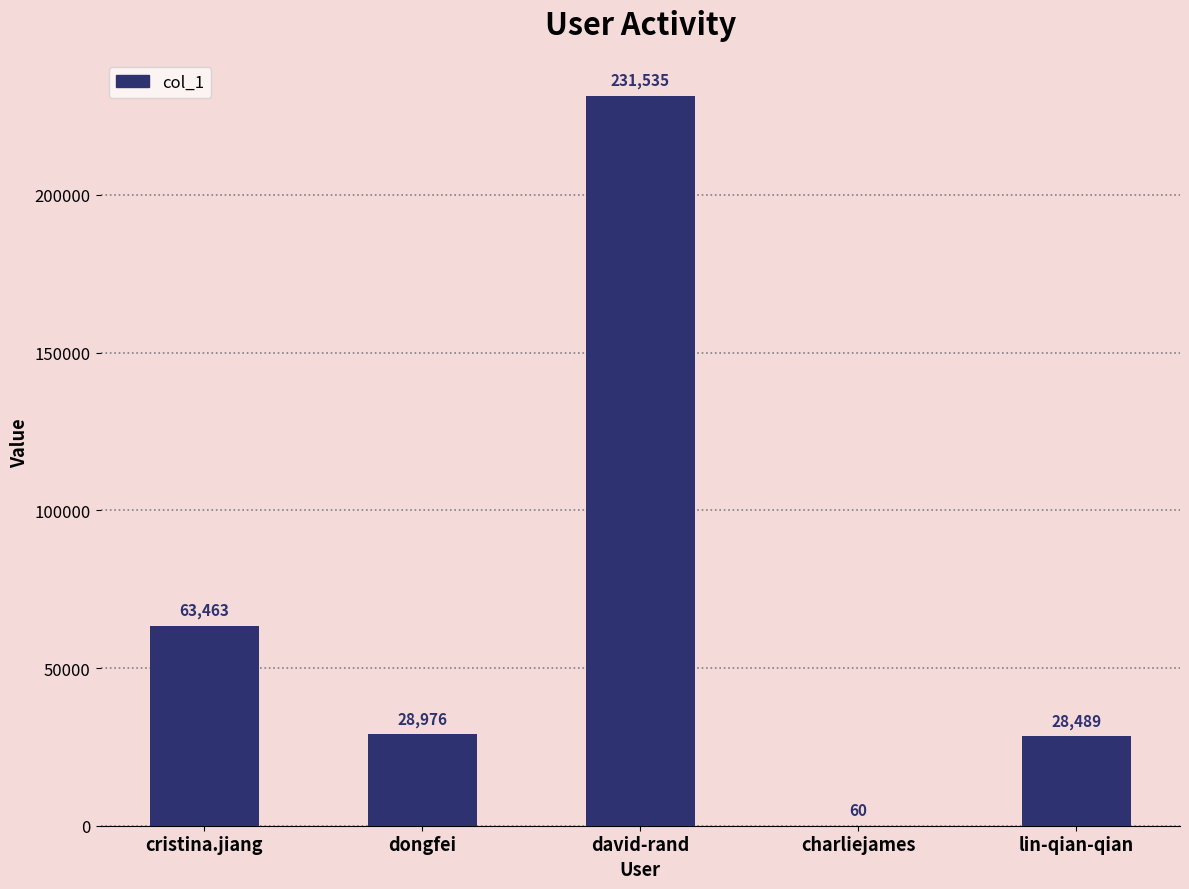

What is the greatest value displayed?

231535